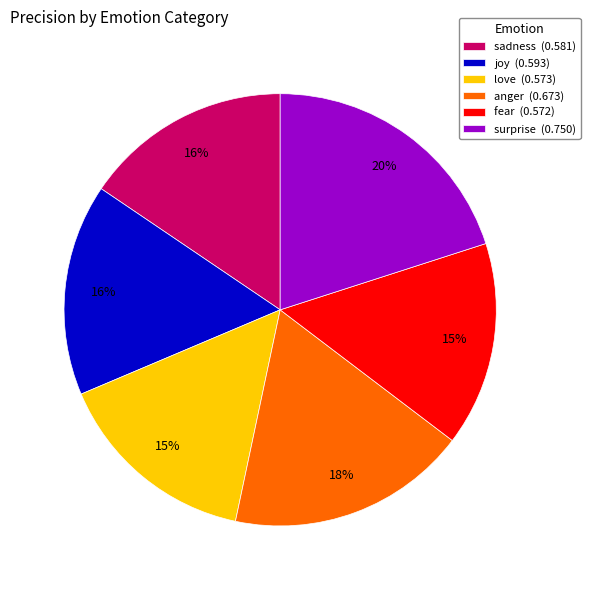

Combined, do sadness (0.581) and fear (0.572) account for over 50%?

No